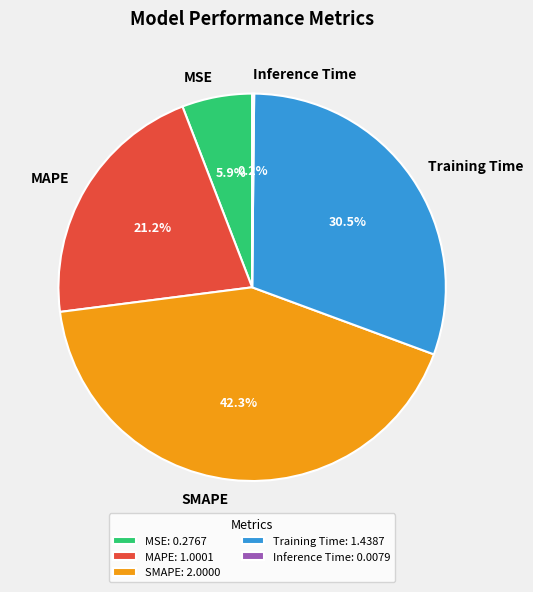

What percentage is the MSE slice, to the nearest percent?

6%